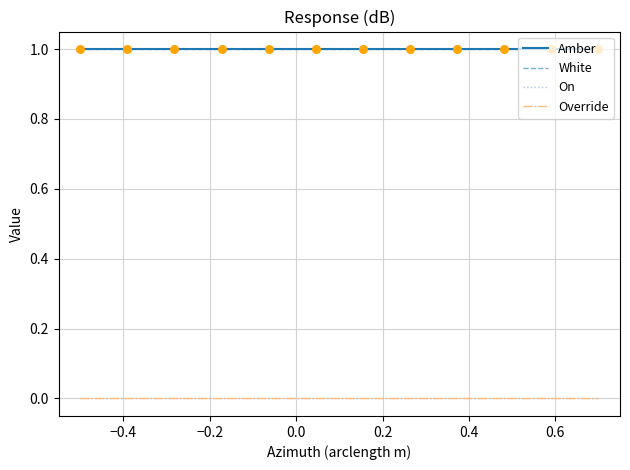

Which series has the largest total across all categories?

Amber